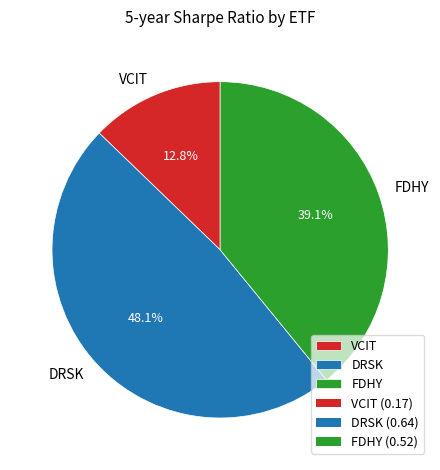

The VCIT slice represents 19% of the pie. True or false?

False